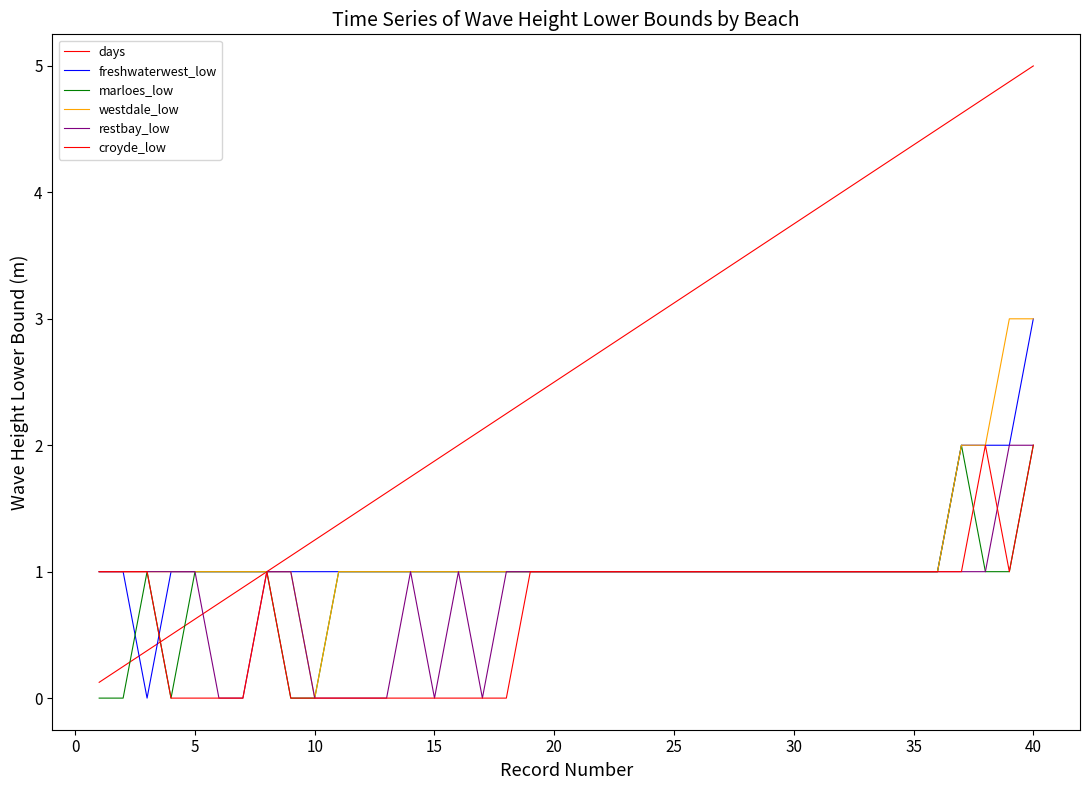

Does the chart display data point markers on the line(s)?

No